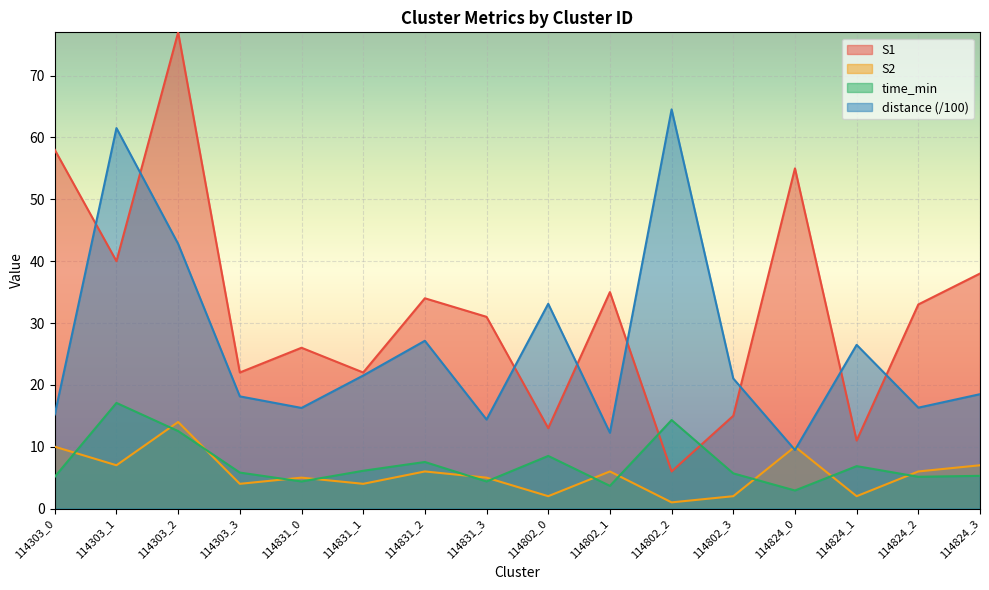

What is the difference between the maximum and minimum values in the distance series?

55.1